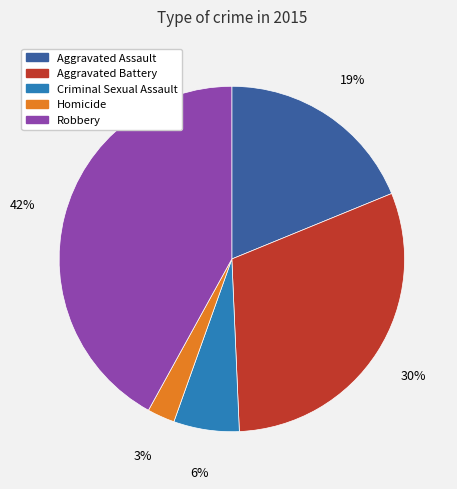

The Homicide slice represents 16% of the pie. True or false?

False